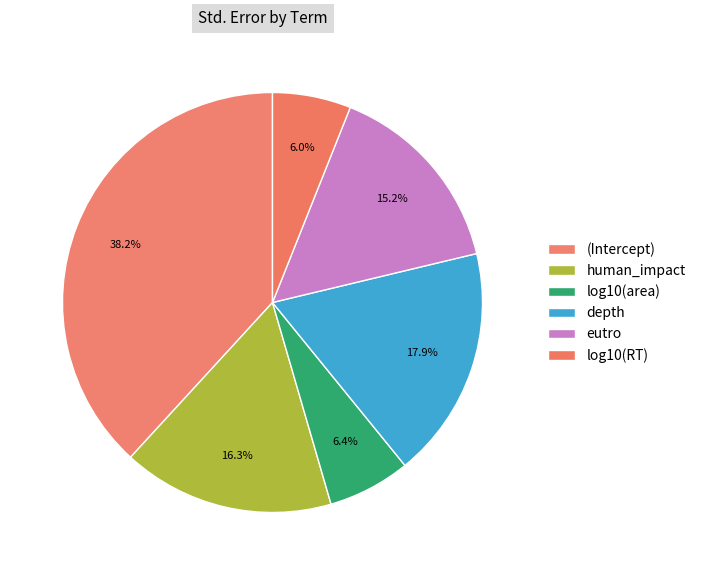

The human_impact slice represents 16% of the pie. True or false?

True